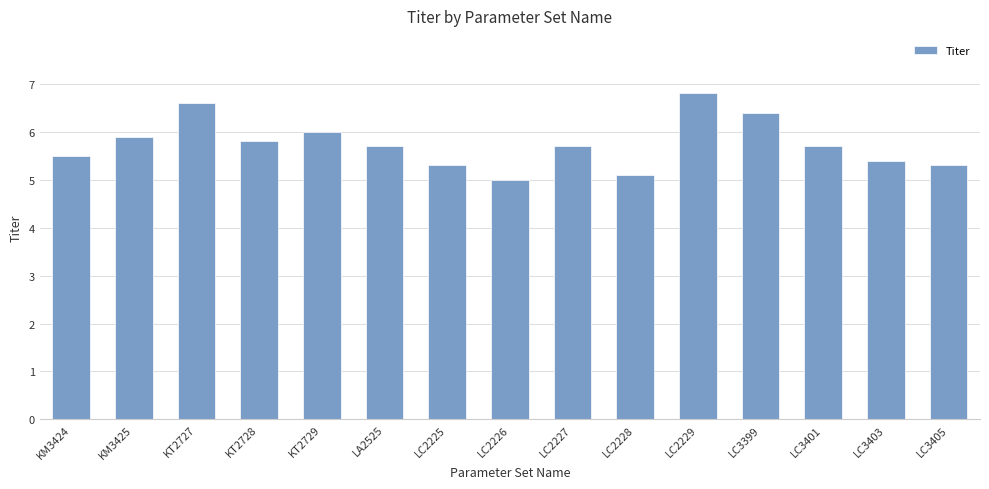

How many bars are there in total?

15